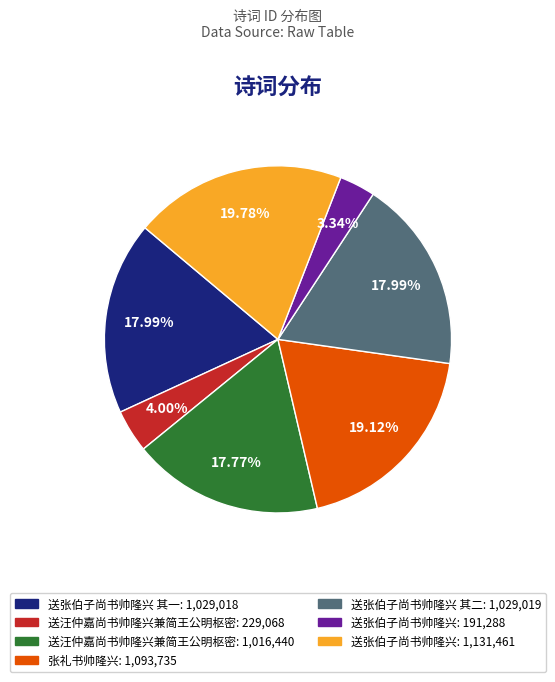

Is there any slice that represents more than half of the pie?

No